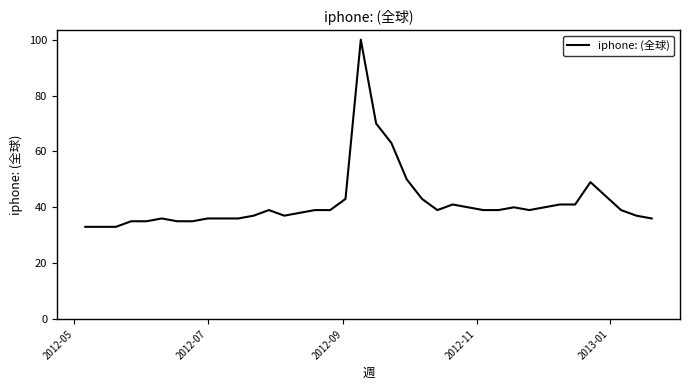

What is the maximum value shown in the chart?

100